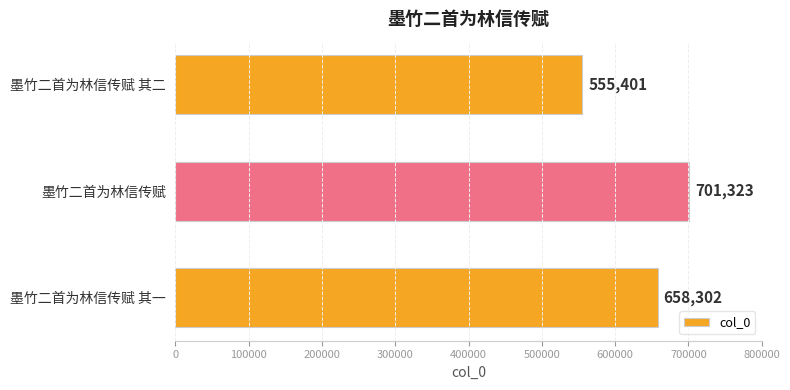

What is the label of the 2nd bar from the bottom?

墨竹二首为林信传赋